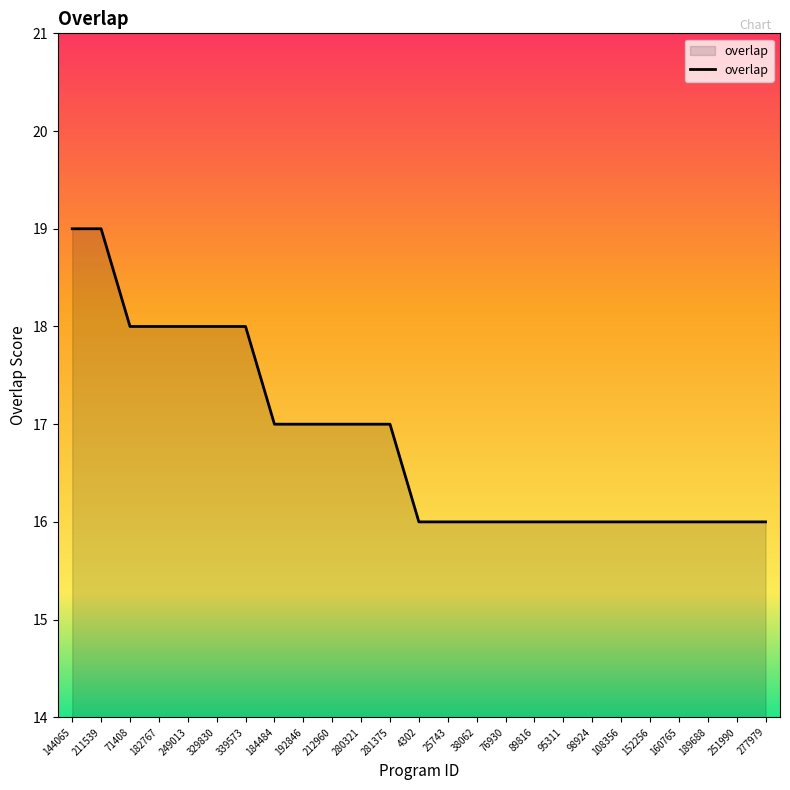

Approximately how many times larger is the value at 329830 compared to 89816?

1.1